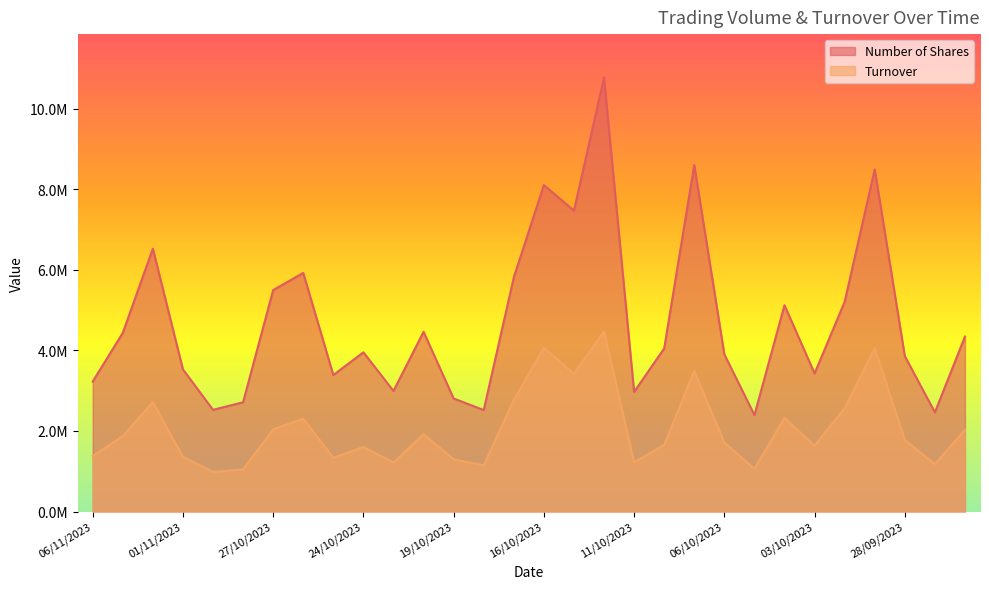

What is the label of the 7th point from the left?

27/10/2023